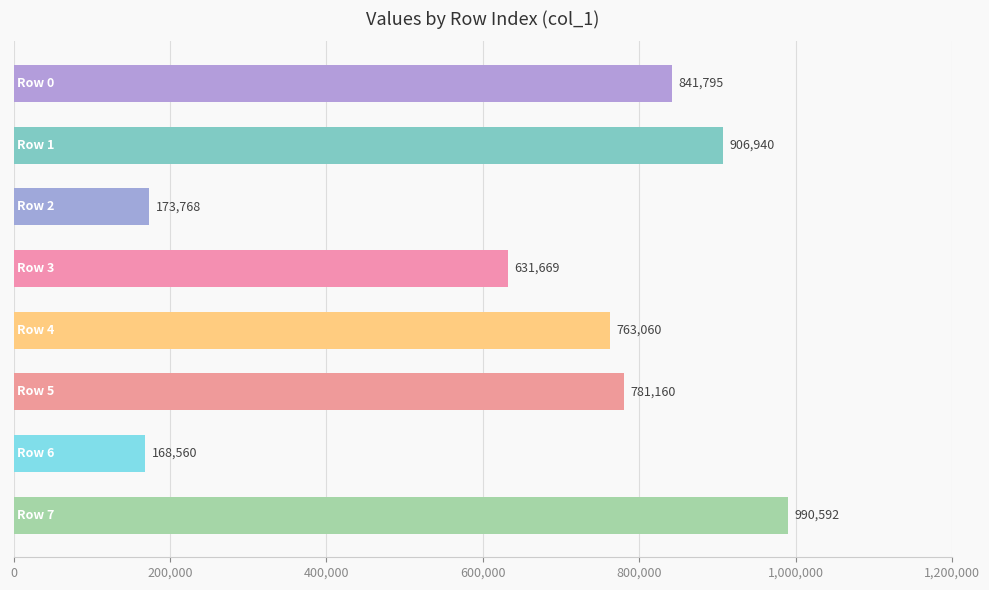

What is the sum of all values?

5257544